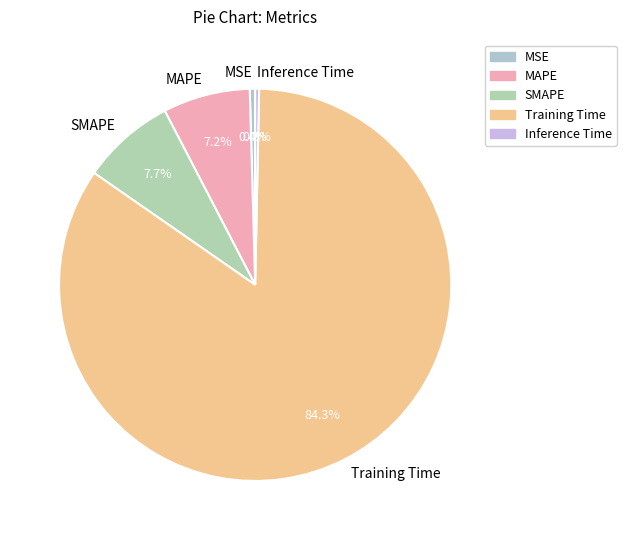

To the nearest percent, what percentage of the pie is SMAPE?

8%